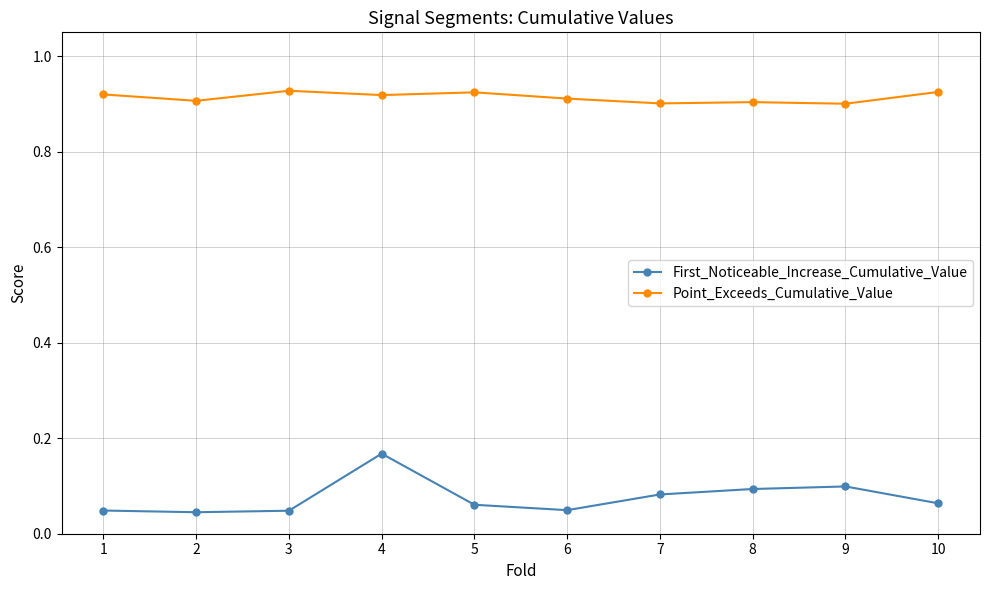

Which series has the largest total across all categories?

Point_Exceeds_Cumulative_Value